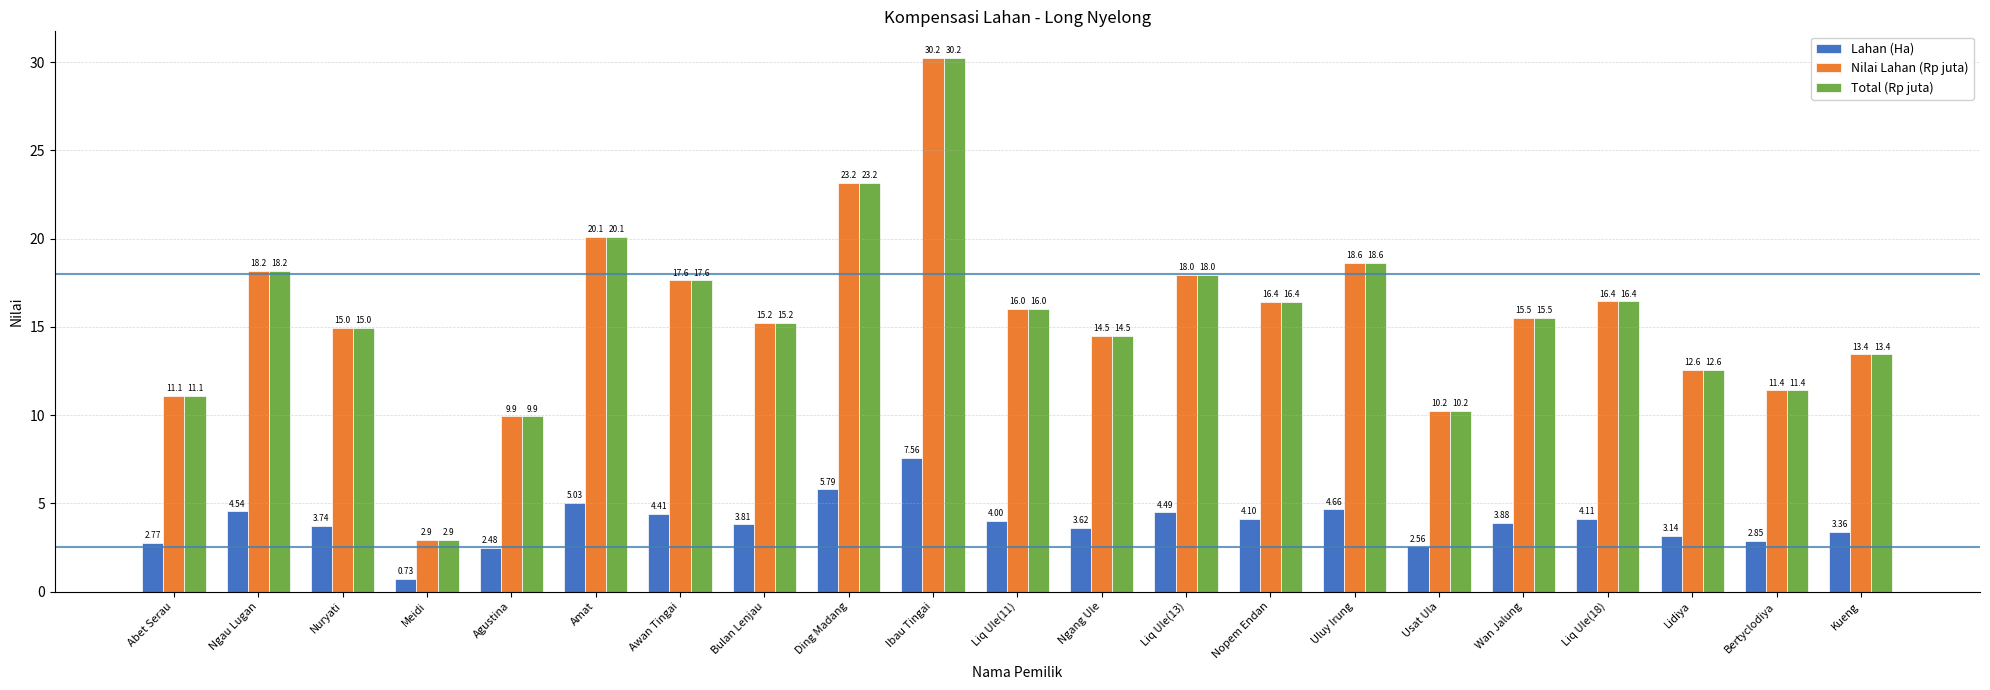

Where does the Nilai Lahan (Rp juta) series first go above 15?

Ngau Lugan